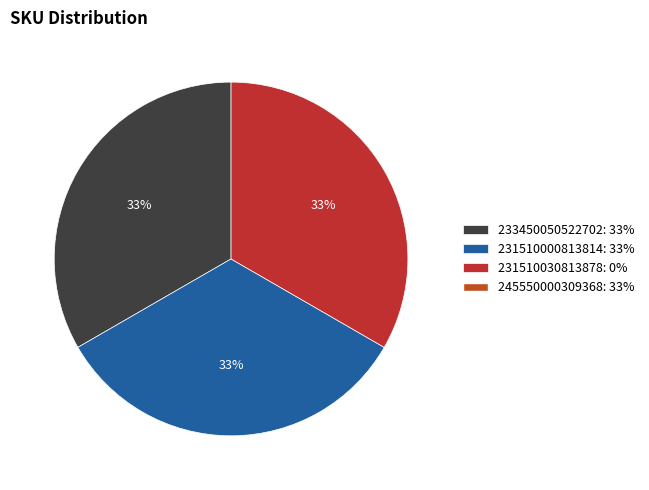

To the nearest percent, what is the average slice percentage?

33%